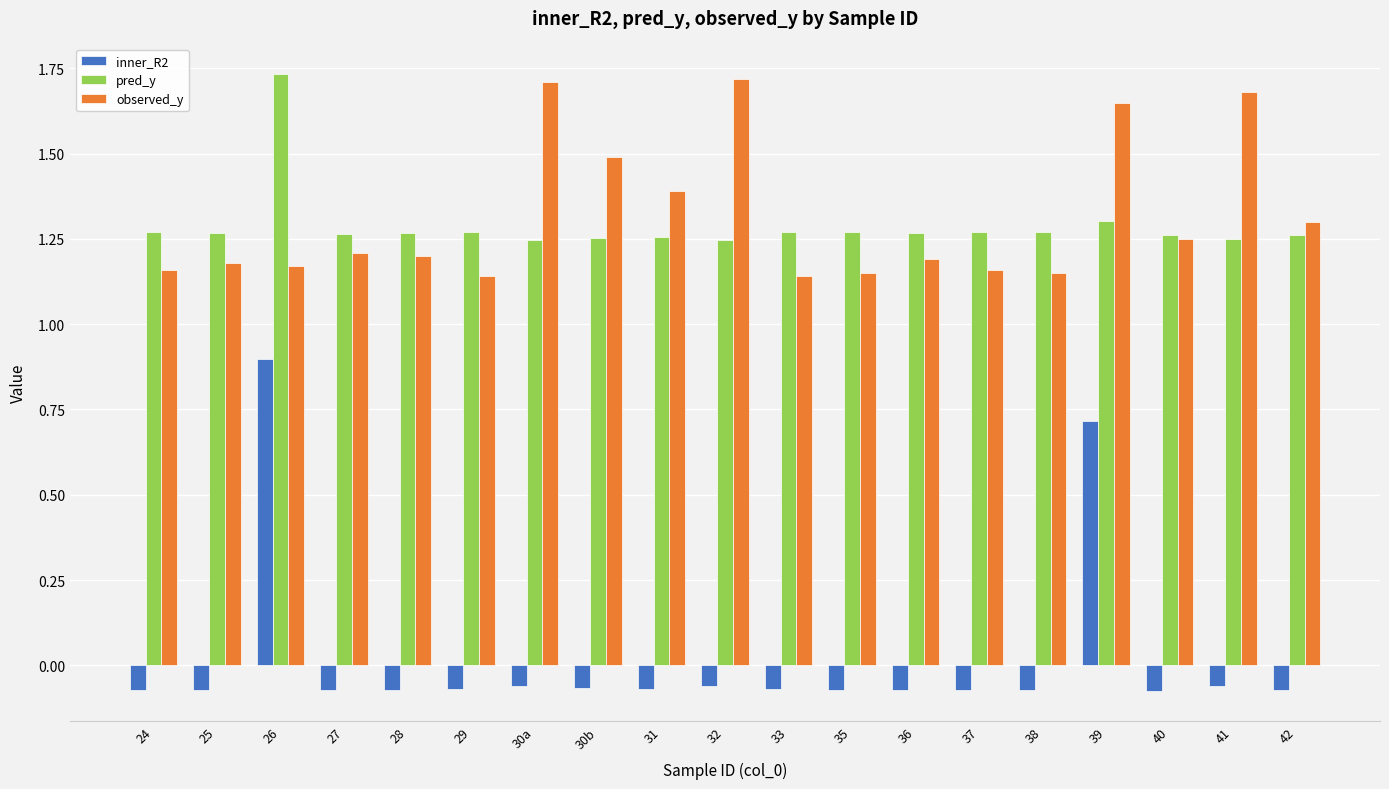

What is the total value across all series at 33?

2.3